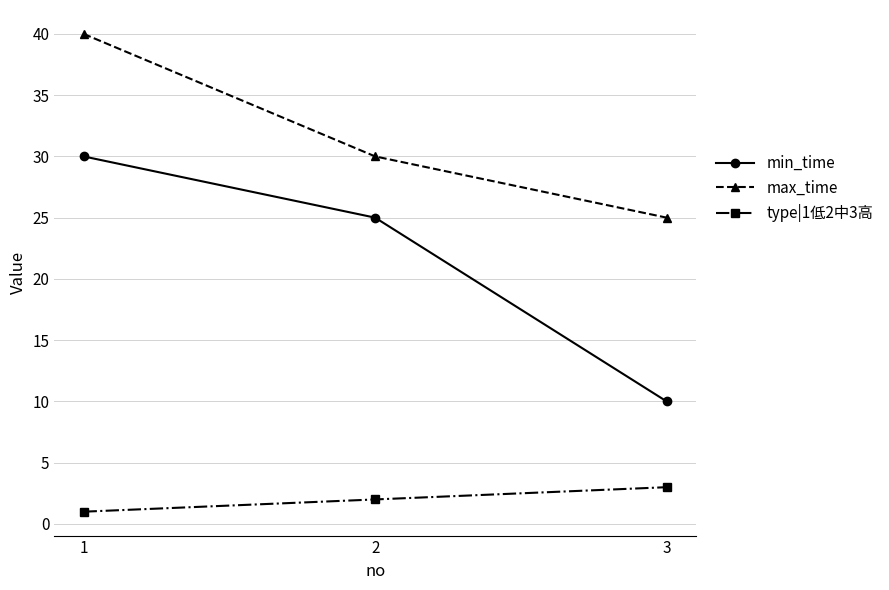

What are all the series names shown in the legend?

min_time, max_time, type|1低2中3高